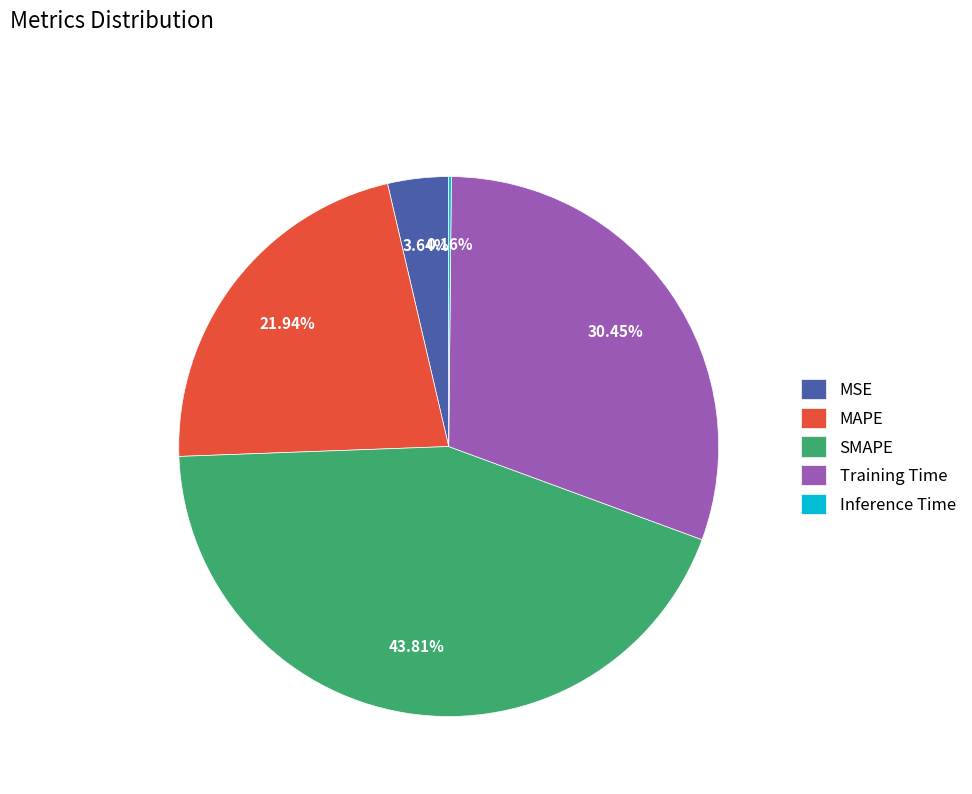

Do Training Time and MAPE together represent more than half of the pie?

Yes